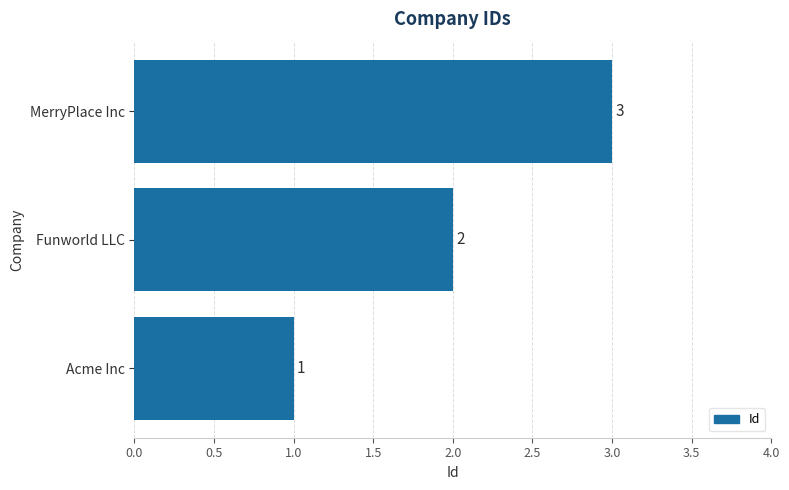

List the labels in order of value, smallest first.

Acme Inc, Funworld LLC, MerryPlace Inc